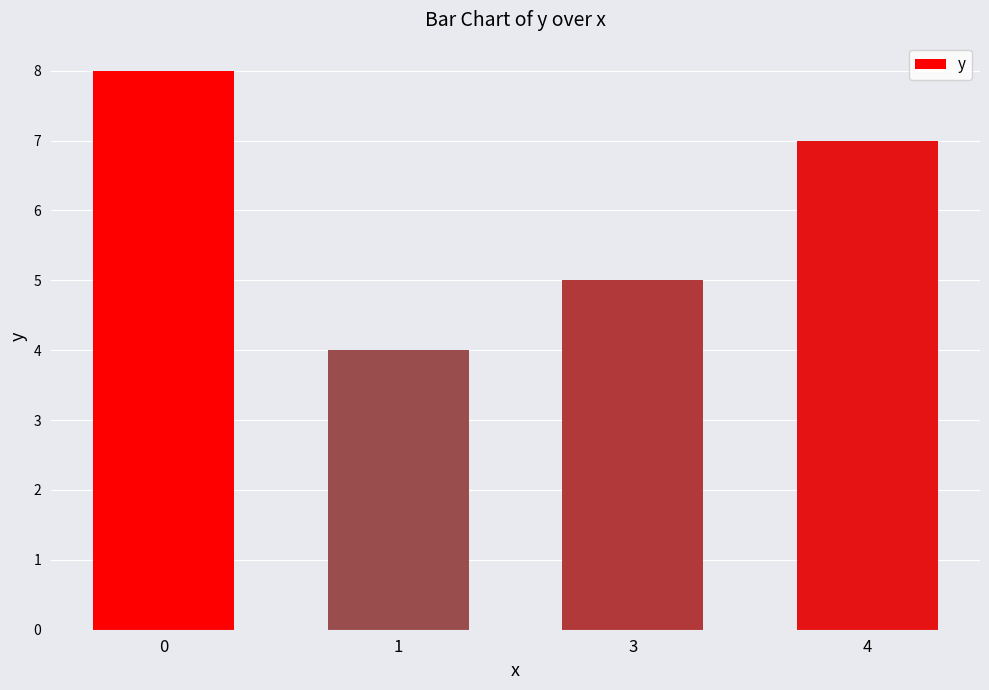

Rank the categories by value from lowest to highest.

1, 3, 4, 0